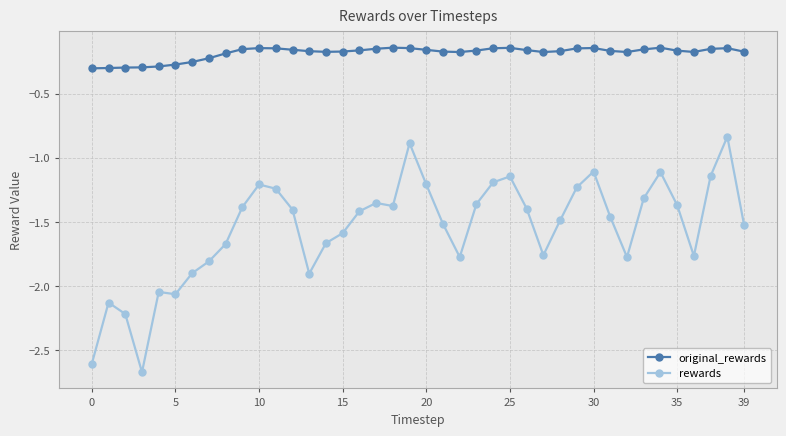

Which series has the largest total across all categories?

original_rewards